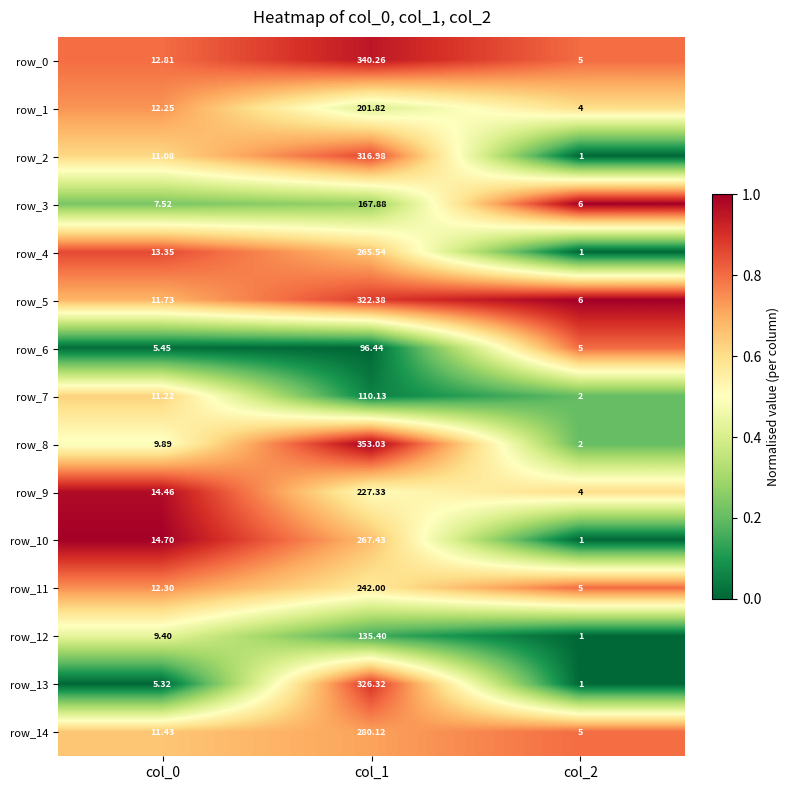

At which category is the sum across all series the highest?

col_1